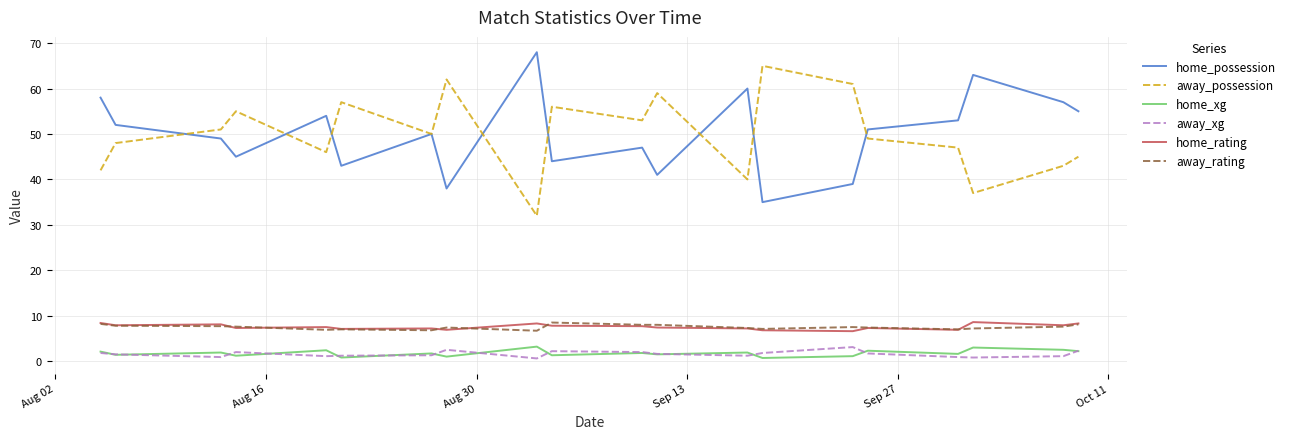

In away_possession, how many points are higher than both neighbors (excluding endpoints)?

6